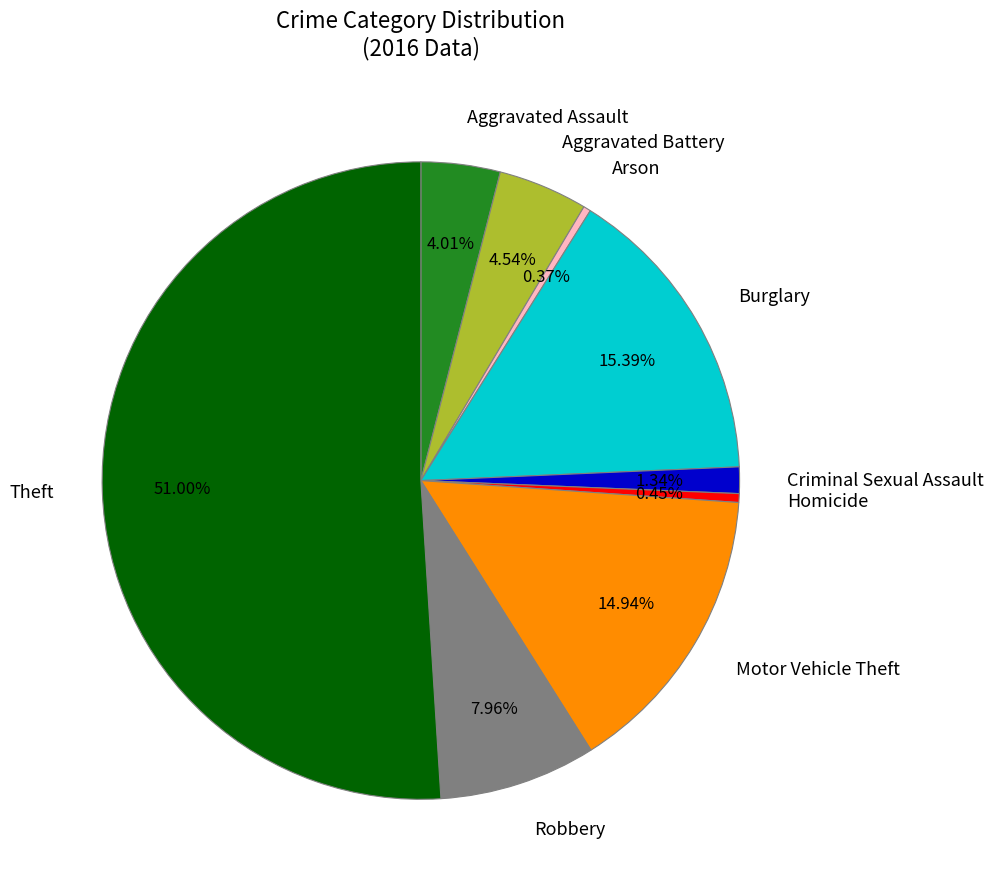

True or false: Theft accounts for 51% of the total.

True